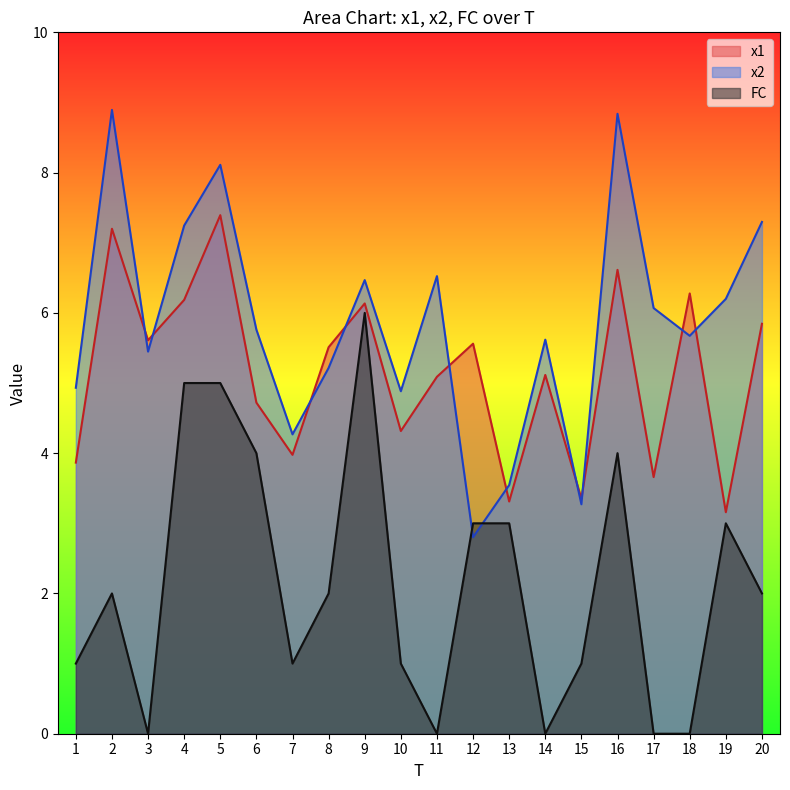

What is the sum of all x1 values?

102.9